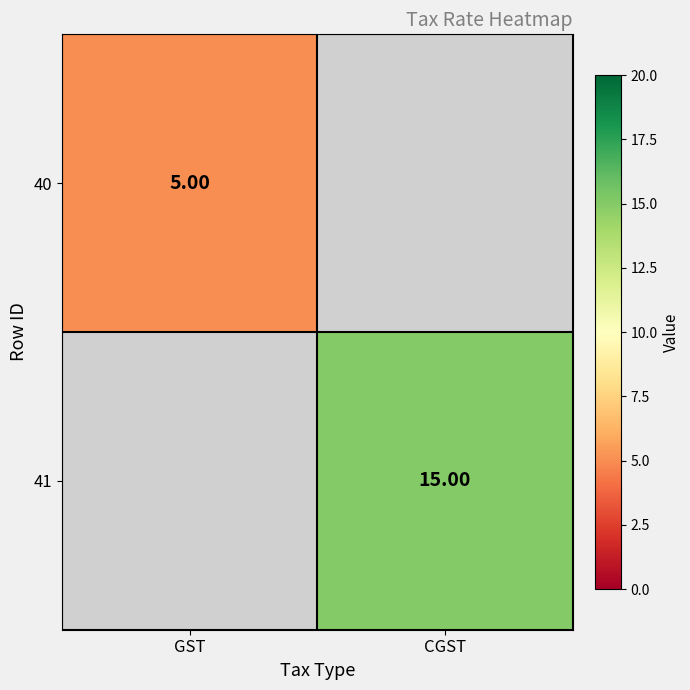

List the series in order of their overall mean, lowest first.

40, 41